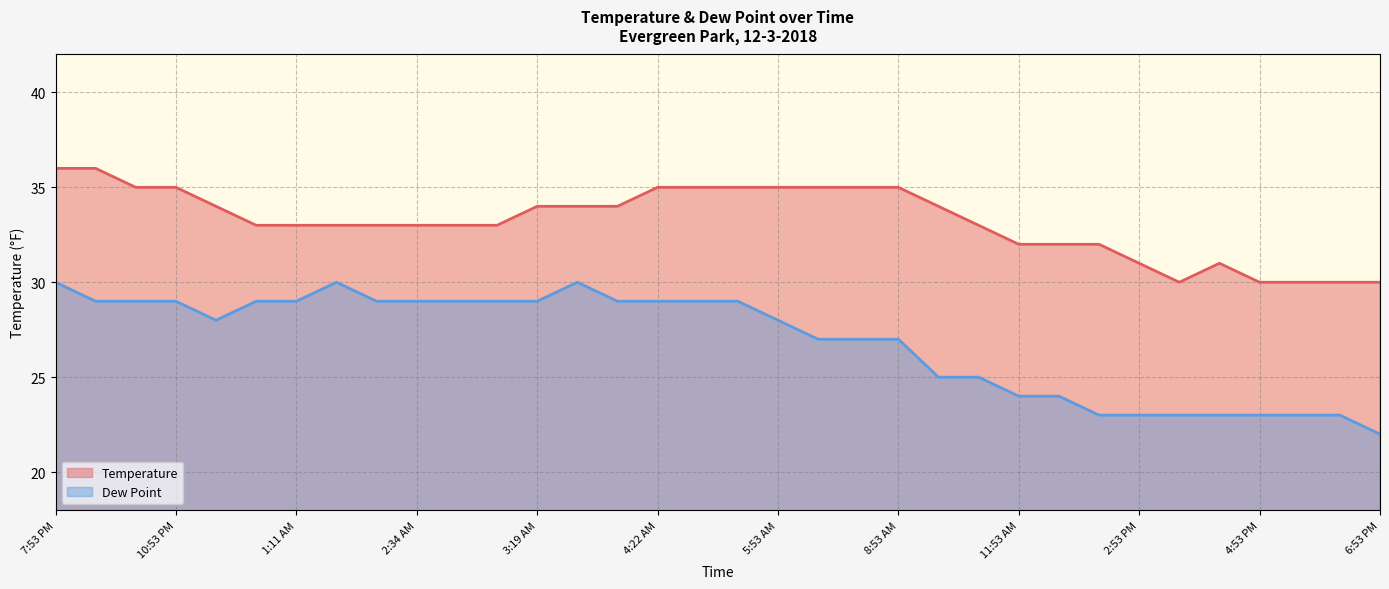

What is the label of the 18th point from the right?

4:37 AM